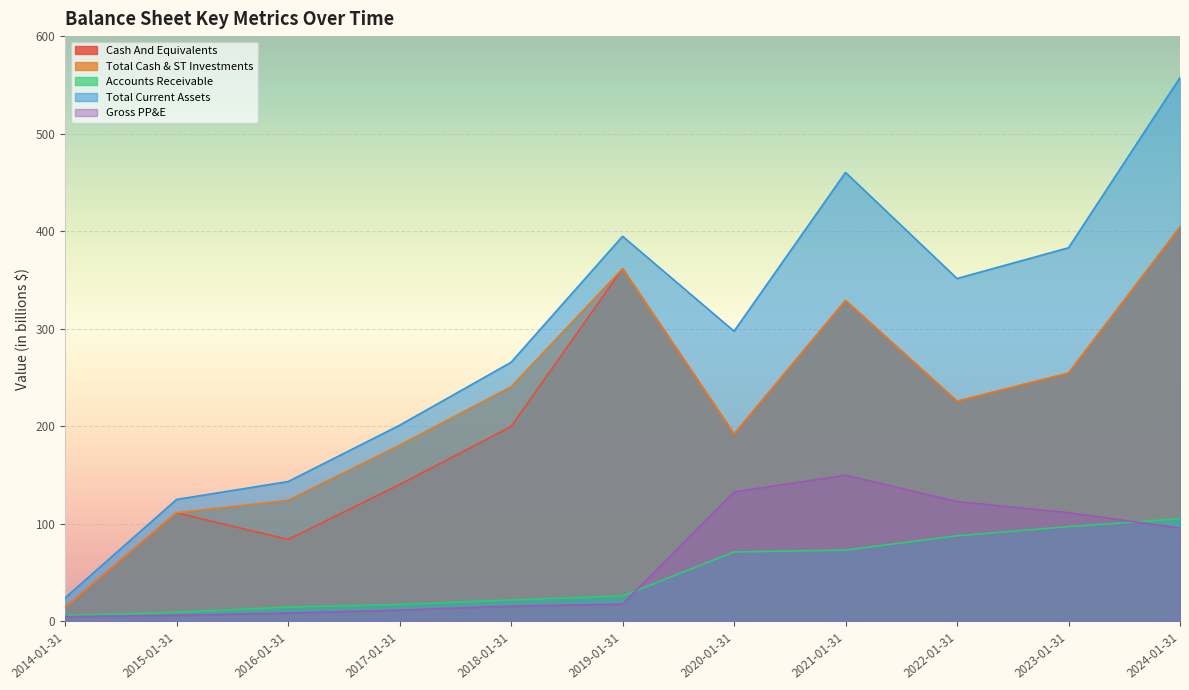

What is the difference between the second highest and second lowest values in the Total Current Assets series?

335.5